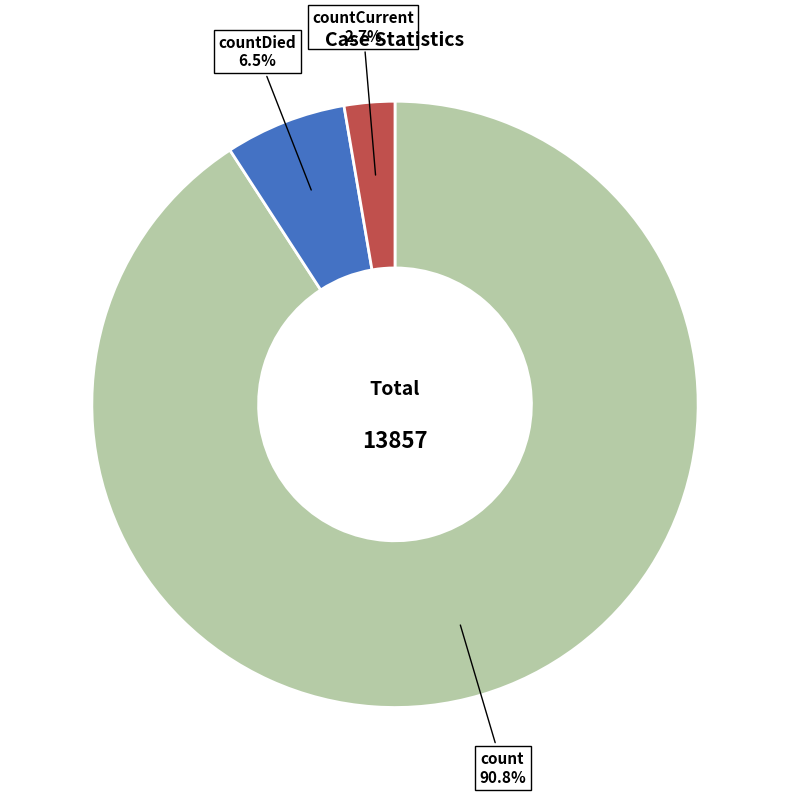

Is there any slice that represents more than half of the pie?

Yes